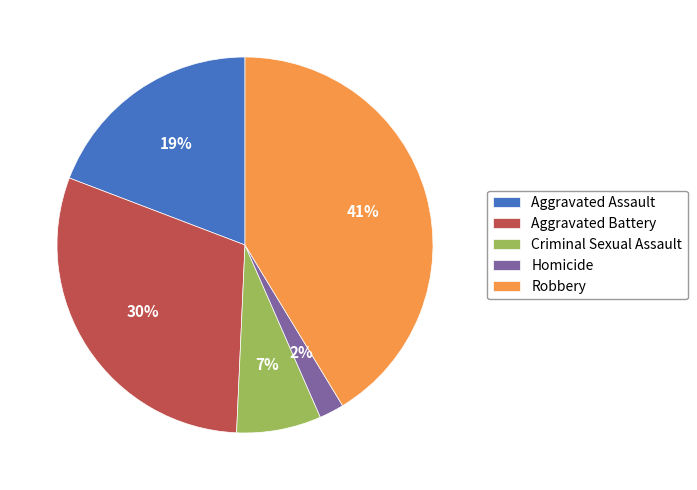

Count the number of slices in the pie.

5